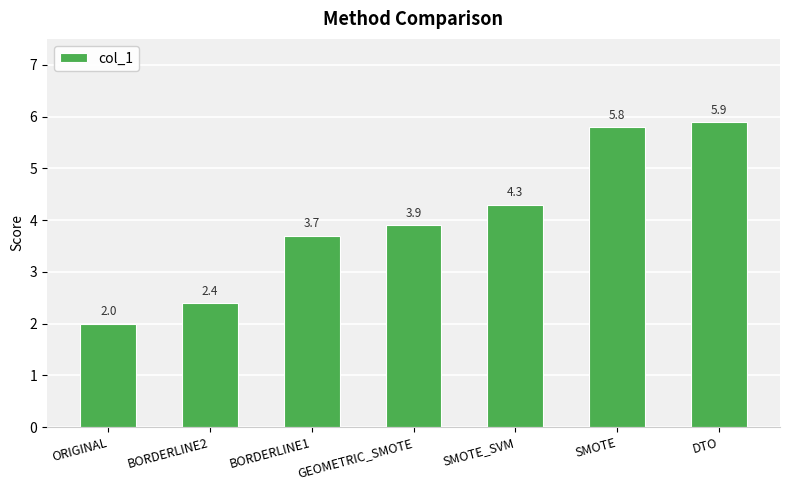

Are the bars grouped side by side (vs. stacked)?

No